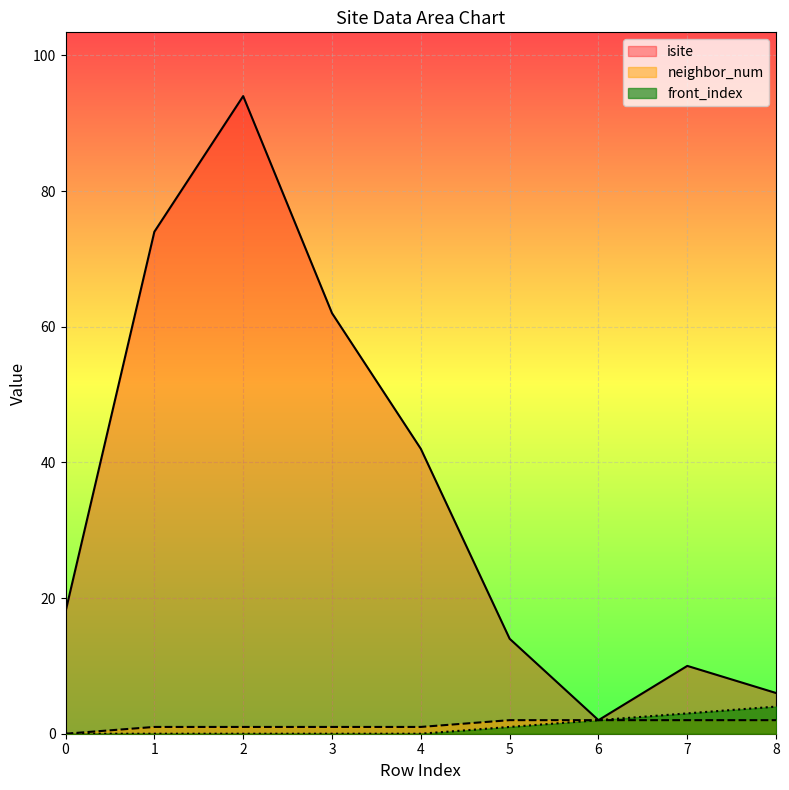

True or false: front_index and isite intersect in this chart.

False